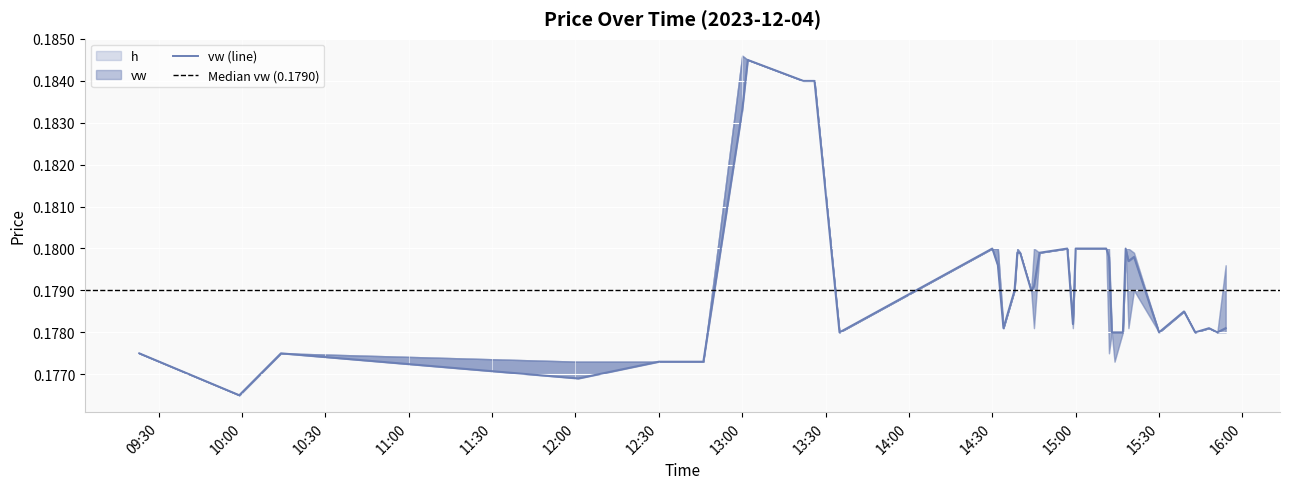

Is it true that l equals 0.3 at 2023-12-04 15:12:00?

False